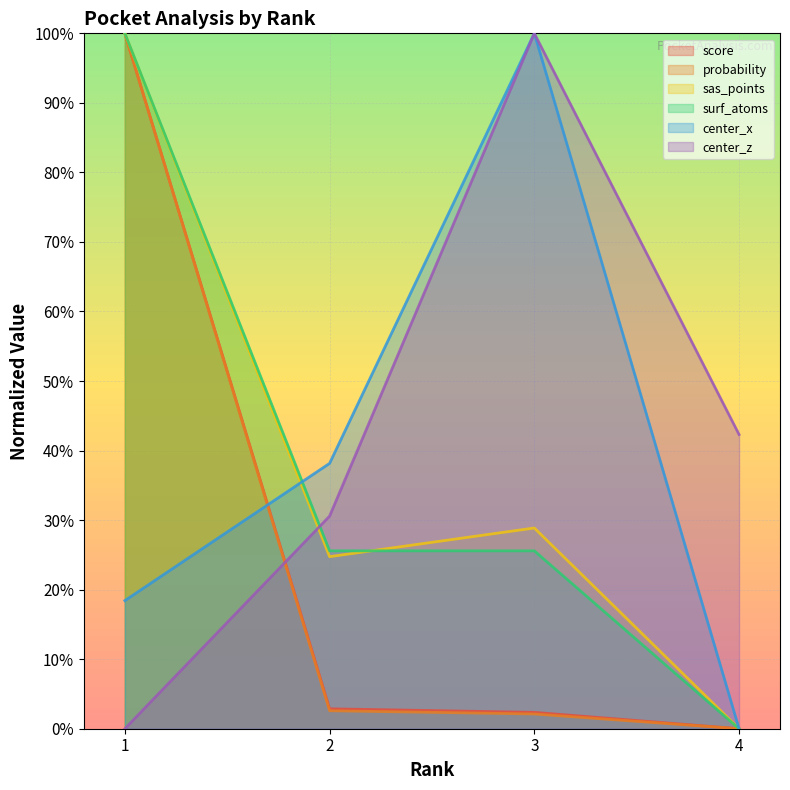

Which series changed the most between 1 and 2?

probability